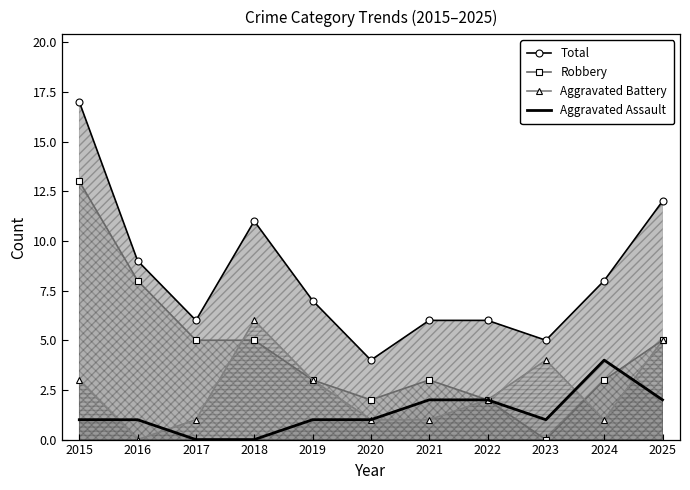

Rank the series at 2015 from highest to lowest value.

Total, Robbery, Aggravated Battery, Aggravated Assault